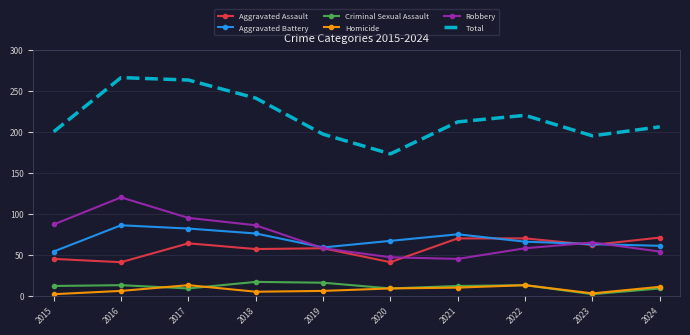

What is the minimum value for Robbery?

45